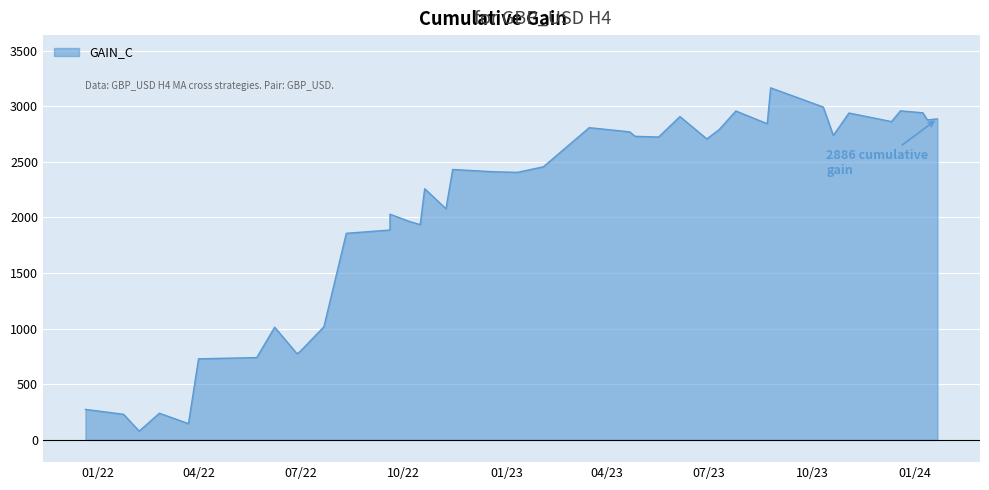

At which category does the chart reach its peak across all series?

2023-08-25